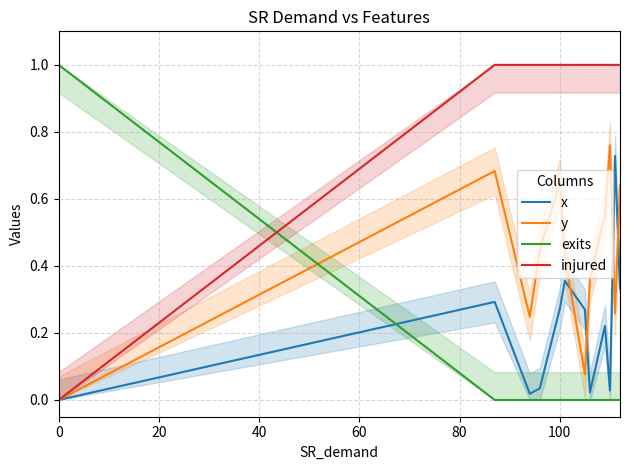

True or false: injured and exits intersect in this chart.

True